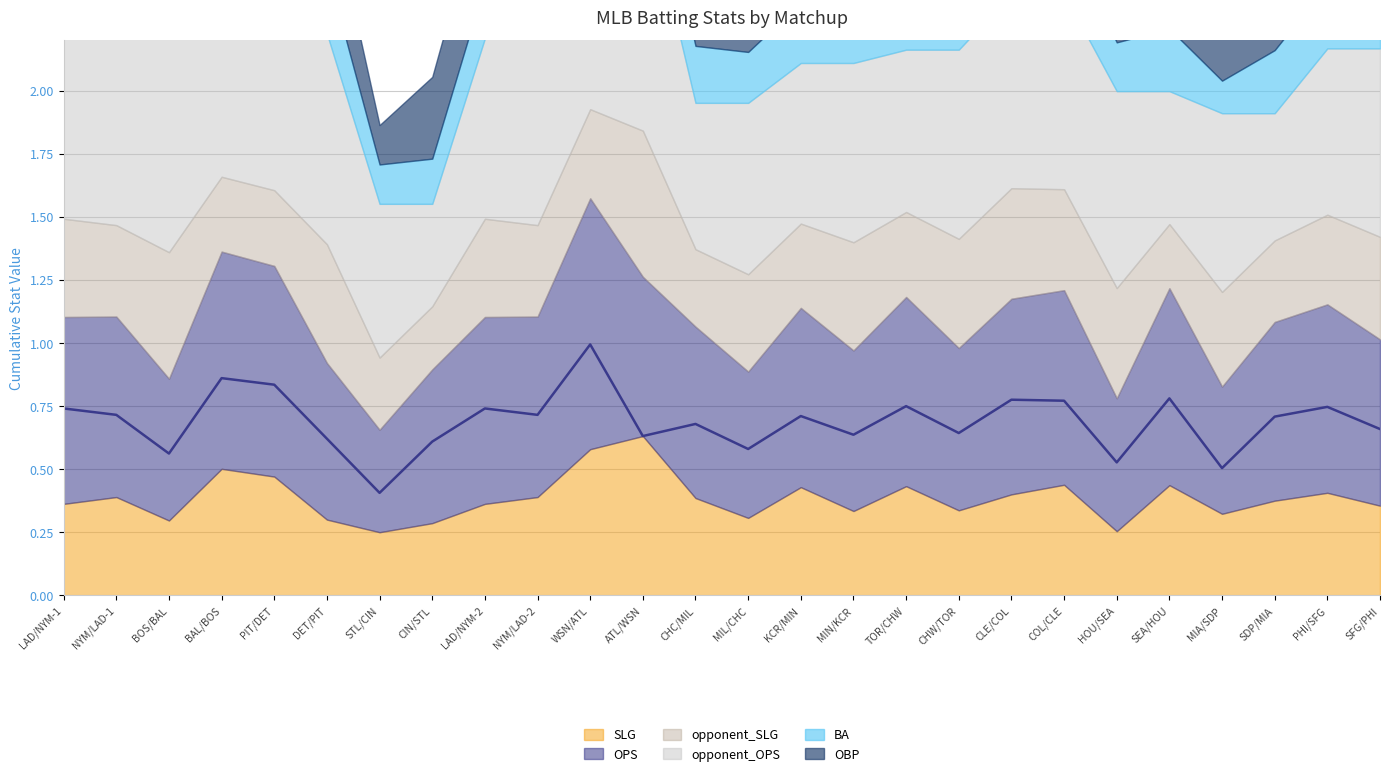

Which has a higher value, WSN/ATL or CHC/MIL?

WSN/ATL